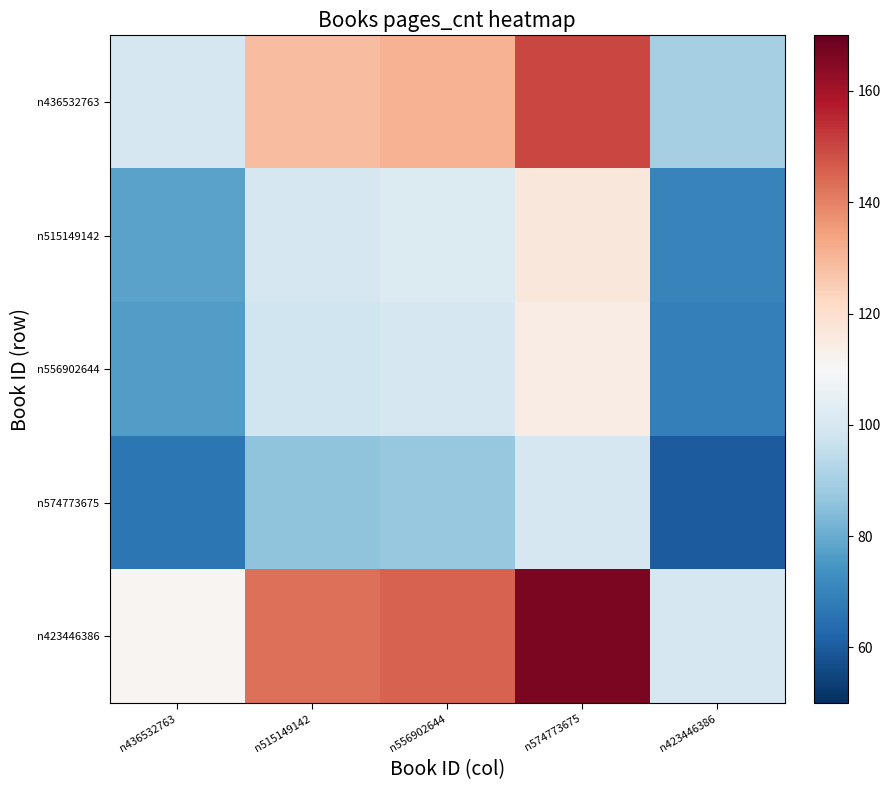

Which has a higher value, n515149142 or n423446386?

n515149142